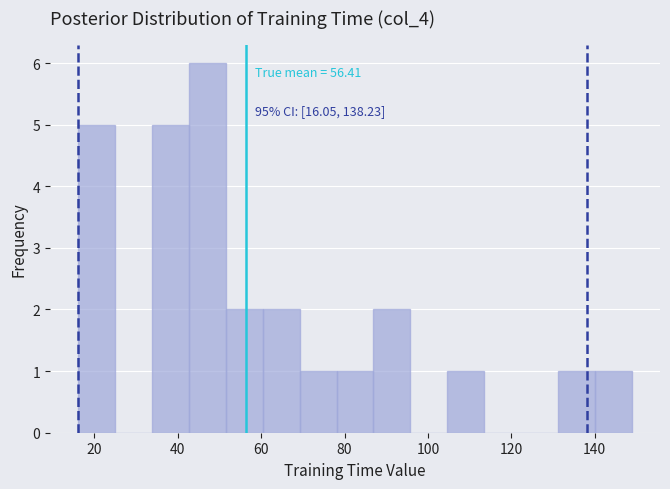

Which range on the x-axis has the tallest bar?

42 to 52